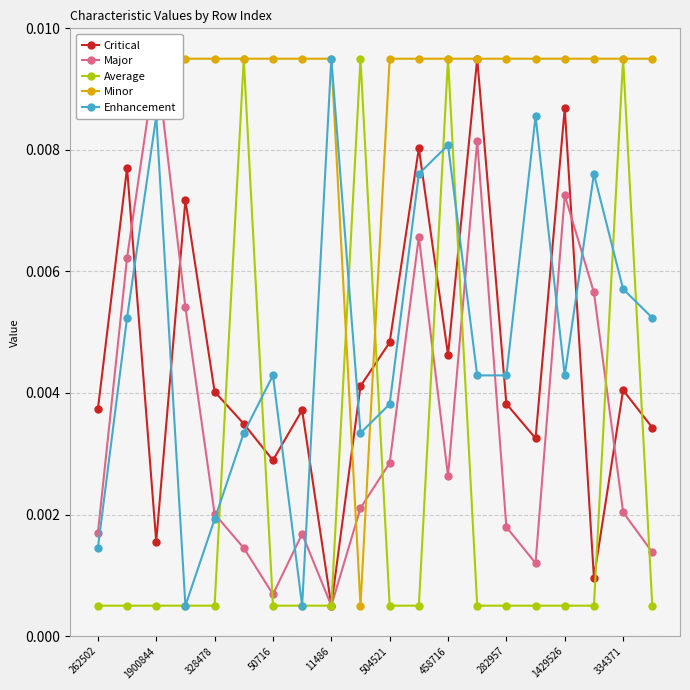

Which series has the largest range (max minus min)?

Critical